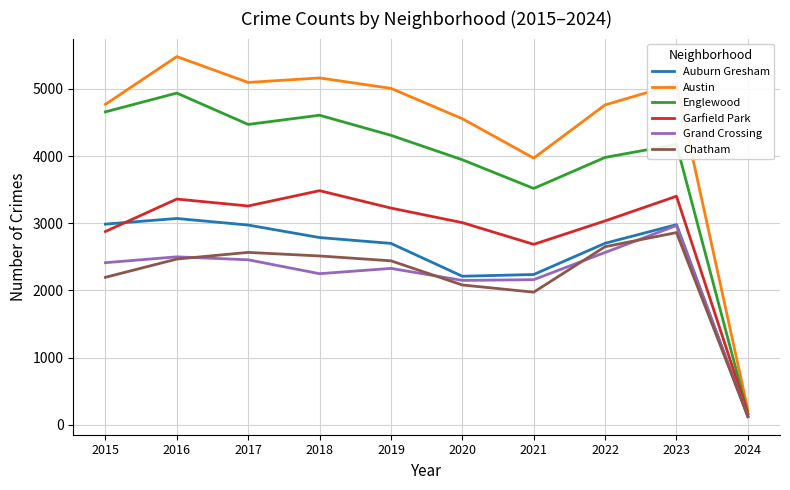

Count the number of data series in this chart.

6